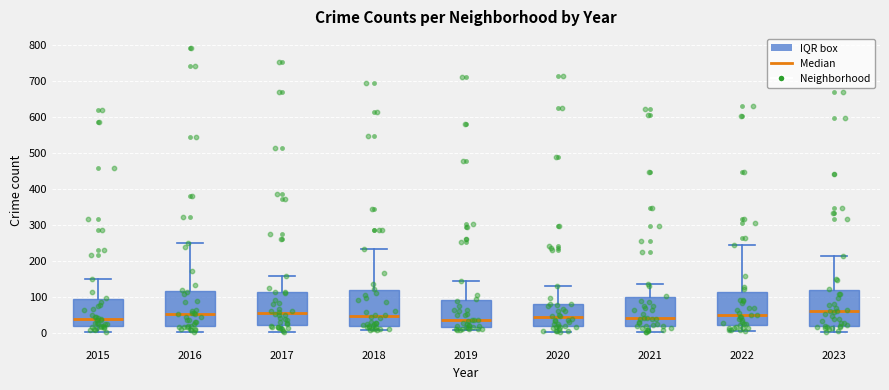

Reading left to right, transcribe this box plot: for each box, give where its median line is, the range the box spans, and where its two whiskers end, as read against the y-axis. The values are not printed on the chart, so give them approximately, as read against the axis.

2015: median 40, box 20 to 90, whiskers 0 to 150
2016: median 50, box 20 to 120, whiskers 0 to 250
2017: median 60, box 20 to 110, whiskers 0 to 160
2018: median 50, box 20 to 120, whiskers 10 to 230
2019: median 40, box 20 to 90, whiskers 10 to 150
2020: median 40, box 20 to 80, whiskers 0 to 130
2021: median 40, box 20 to 100, whiskers 0 to 140
2022: median 50, box 20 to 110, whiskers 10 to 240
2023: median 60, box 20 to 120, whiskers 0 to 210